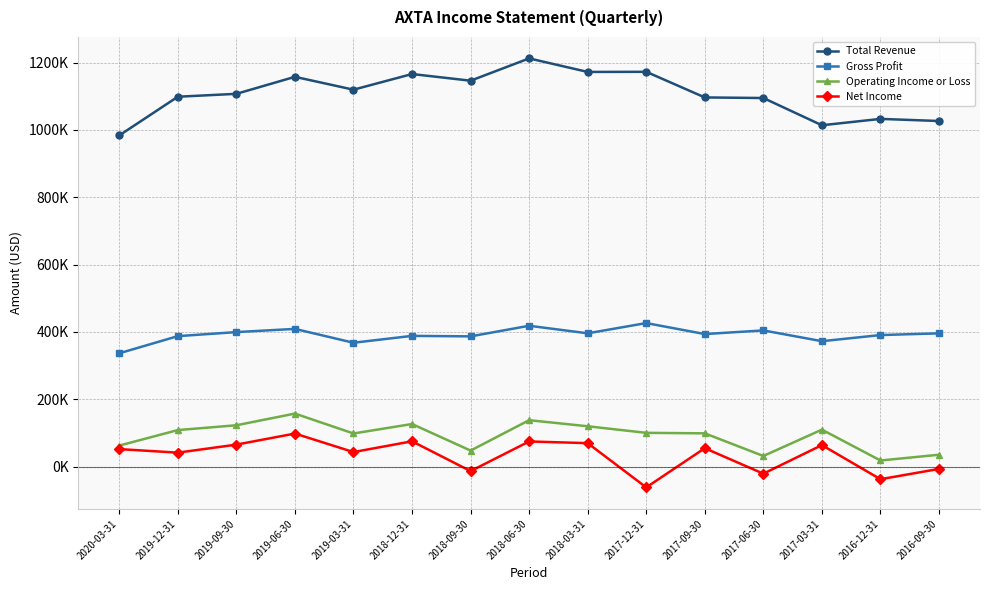

At how many categories does at least one series exceed 852656?

15